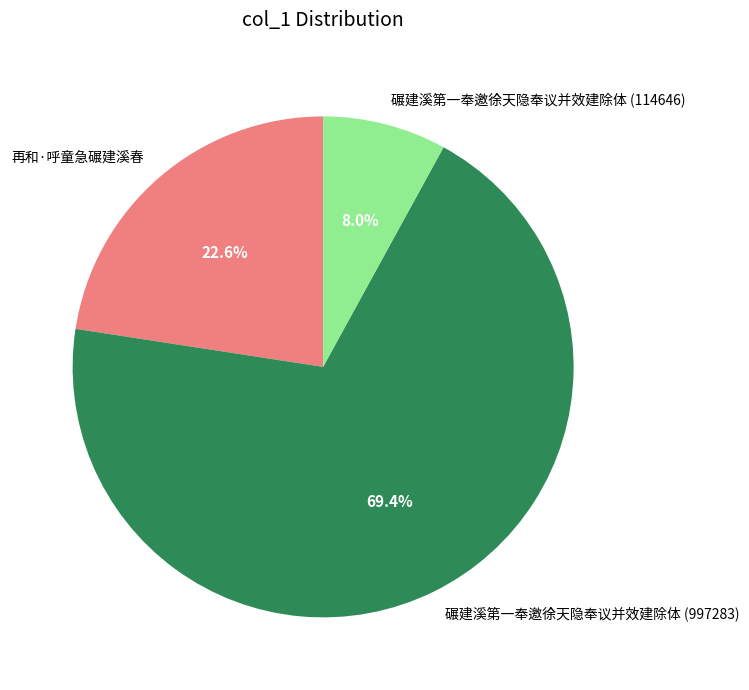

To the nearest percent, what portion does 碾建溪第一奉邀徐天隐奉议并效建除体 (114646) represent?

8%